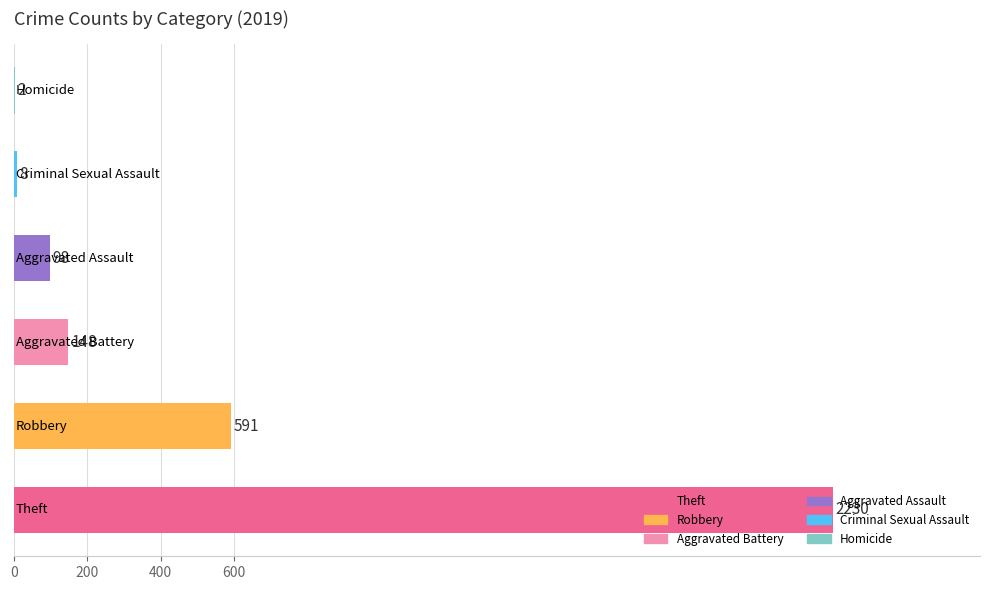

What is the maximum value shown in the chart?

2230